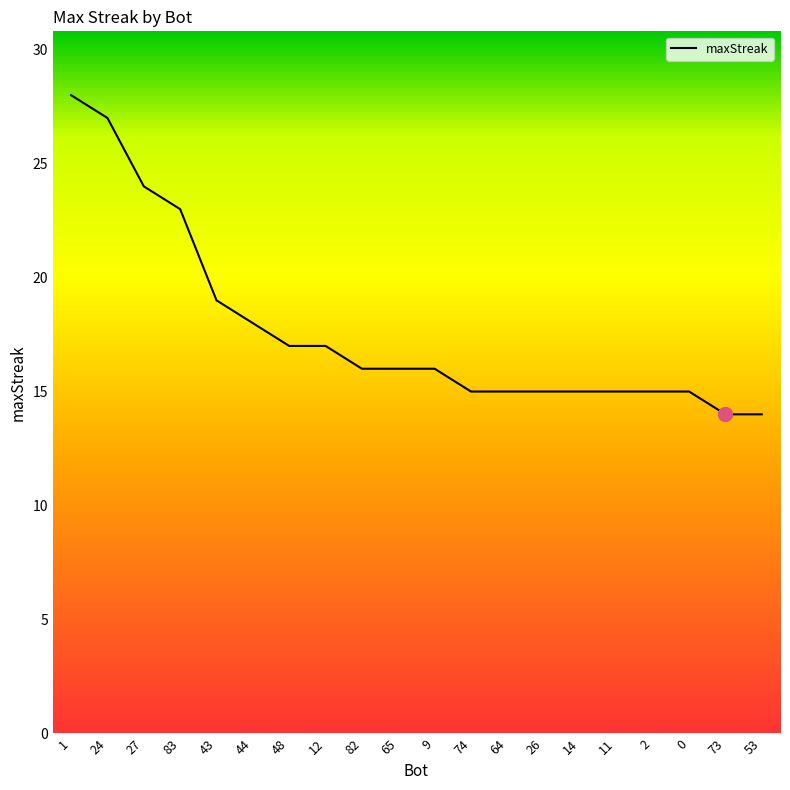

What is the sum of all values?

354